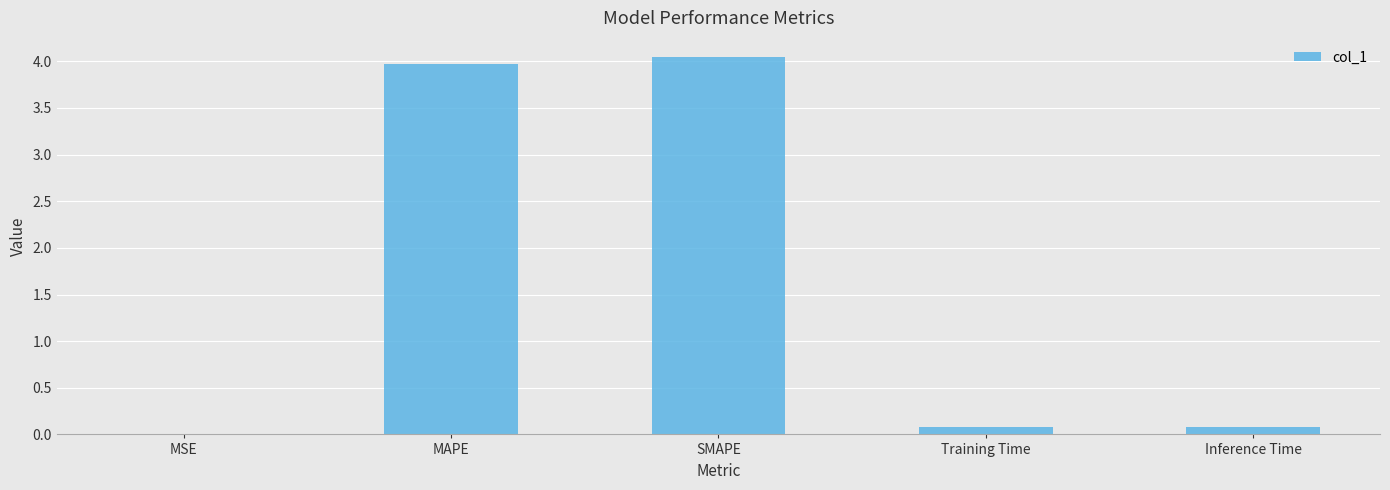

What is the difference between the values at SMAPE and MAPE?

0.1